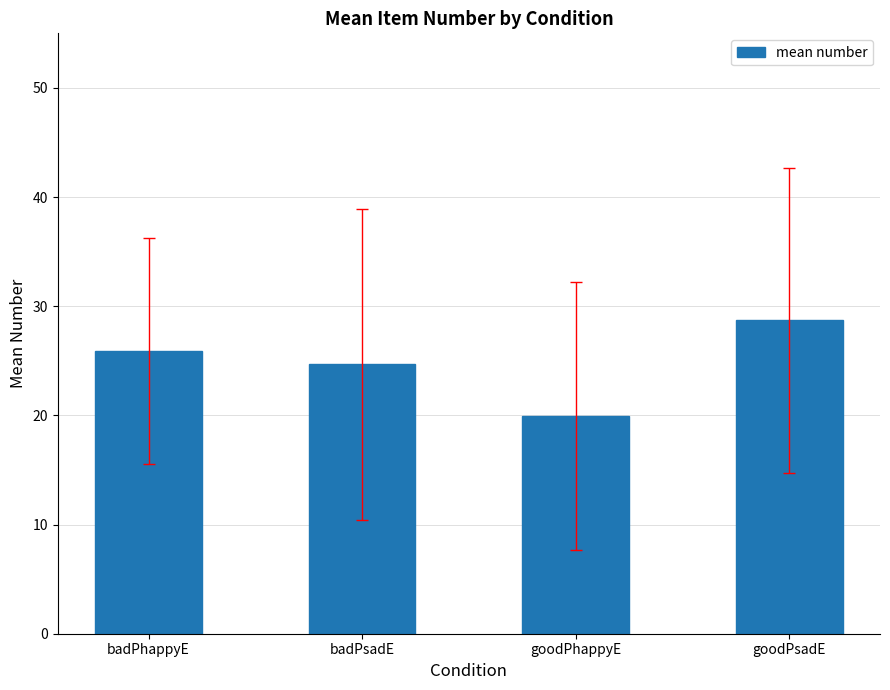

What is the greatest value displayed?

28.7